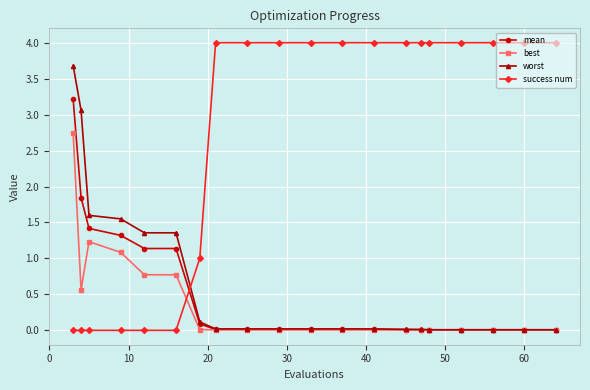

At how many categories does at least one series exceed 2?

15